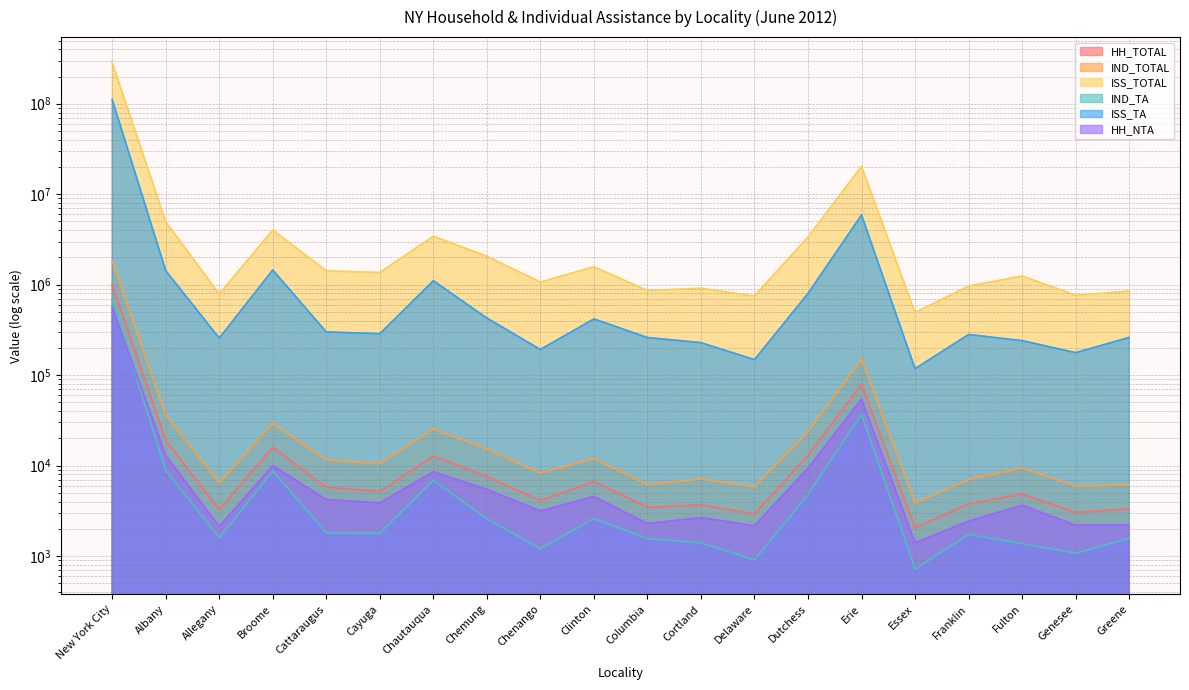

Does the chart display data point markers on the line(s)?

No